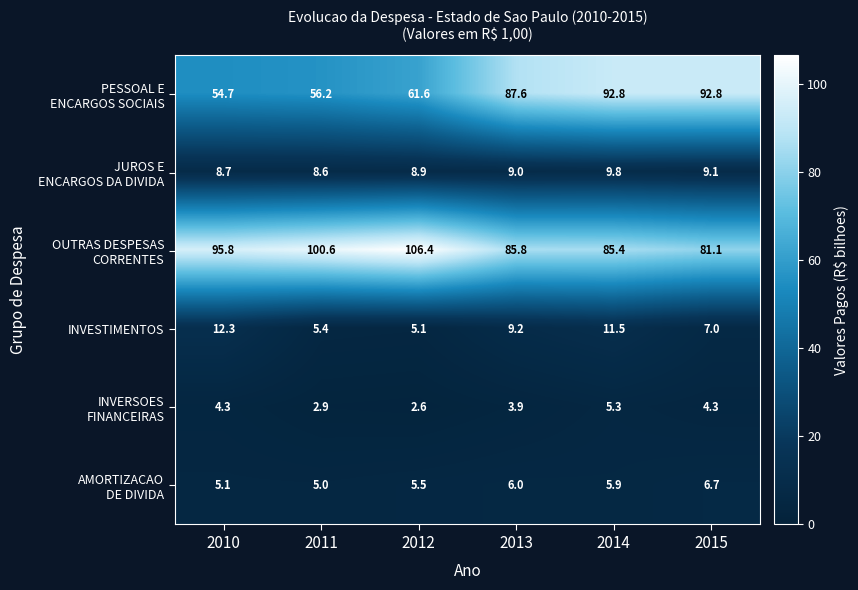

What is the total value across all series at 2015?

201.0